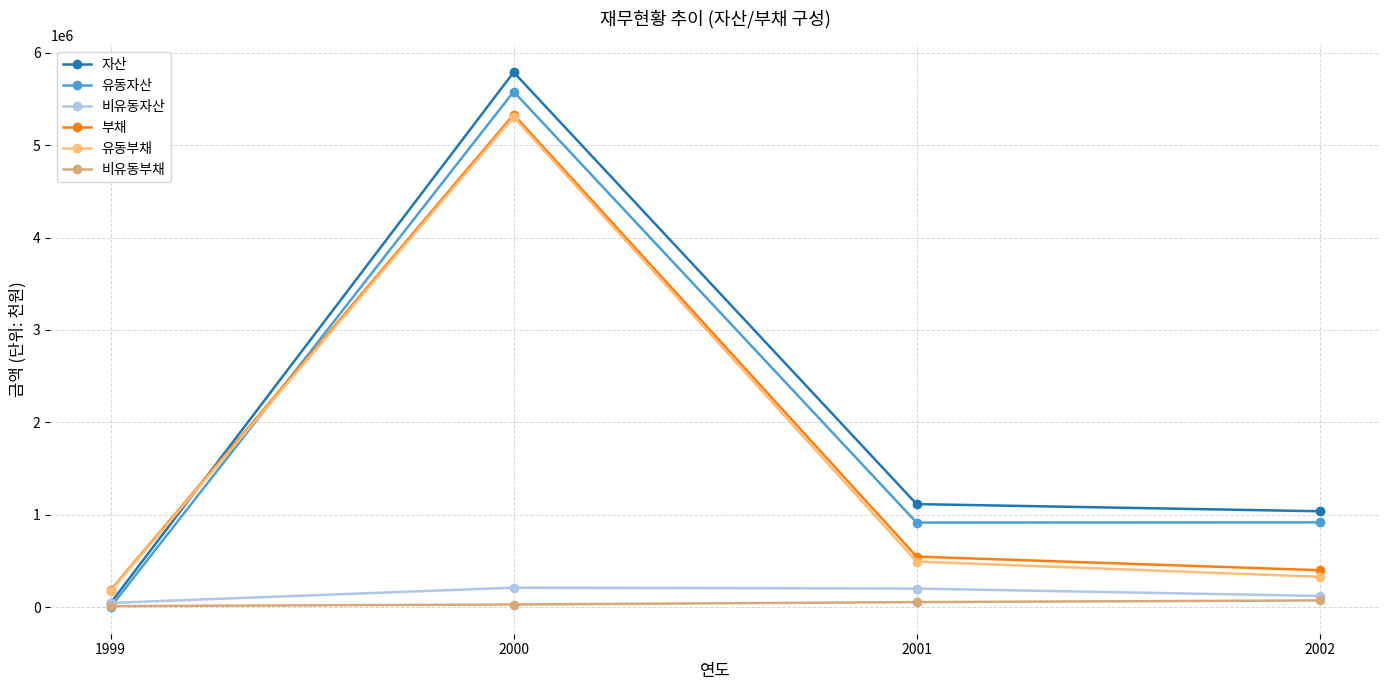

What is the highest value of the 비유동부채 series?

71410